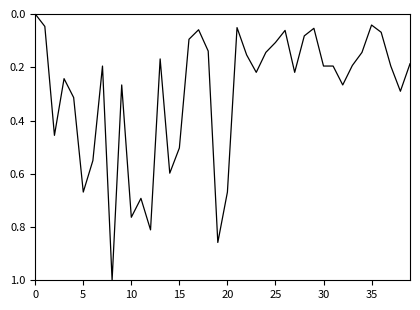

What is the maximum value shown in the chart?

1.0